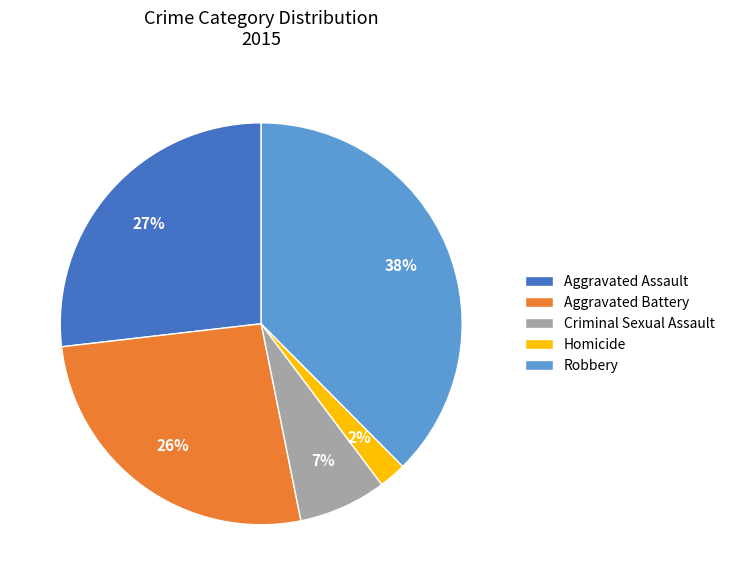

Is the sum of Criminal Sexual Assault and Aggravated Battery greater than half?

No